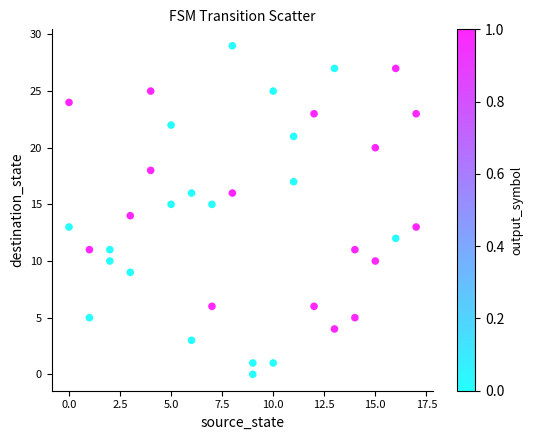

What is the range of X values (max minus min)?

17